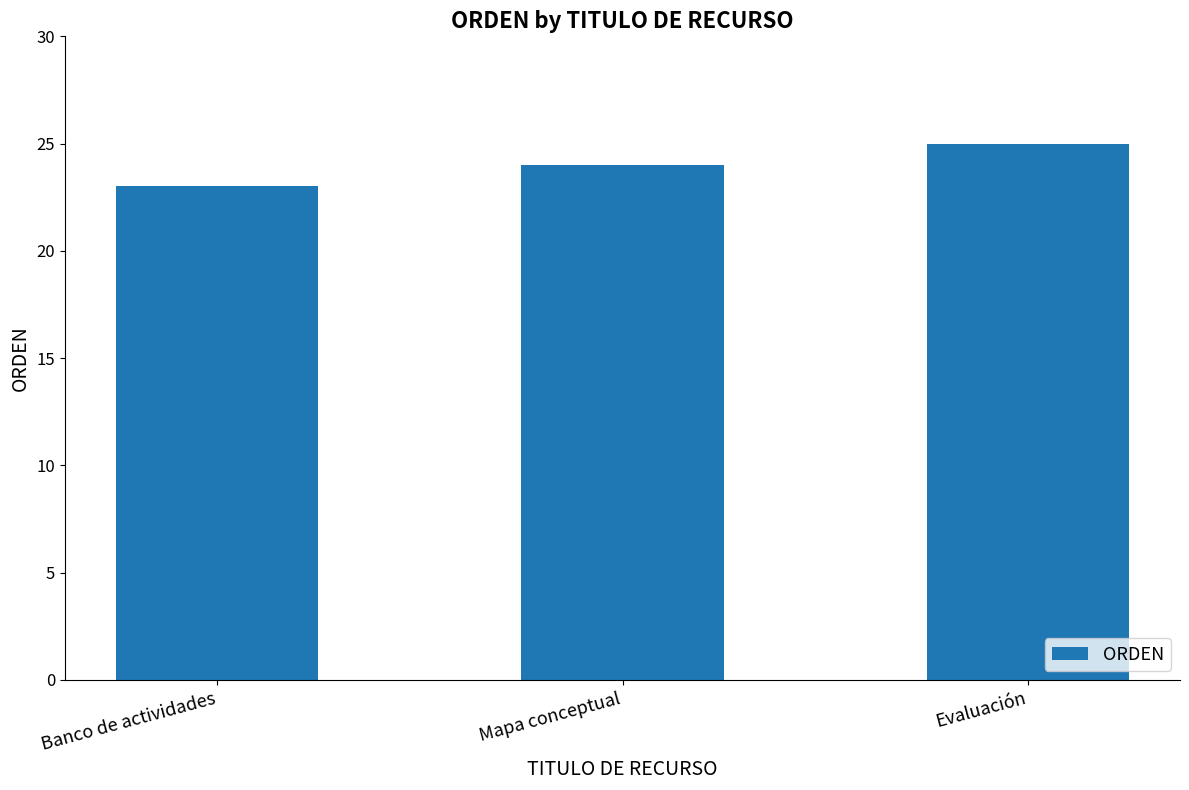

What is the maximum value shown in the chart?

25